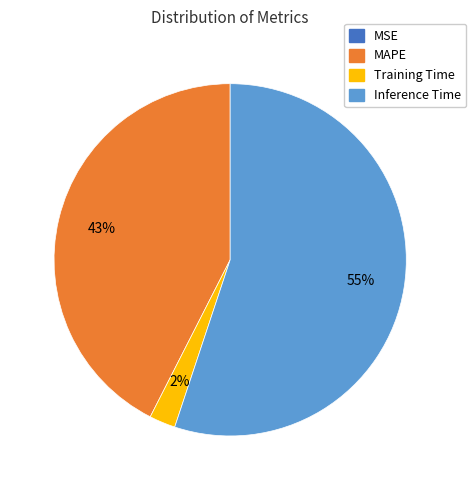

To the nearest percent, what is the difference between the Training Time and Inference Time slice percentages?

53%